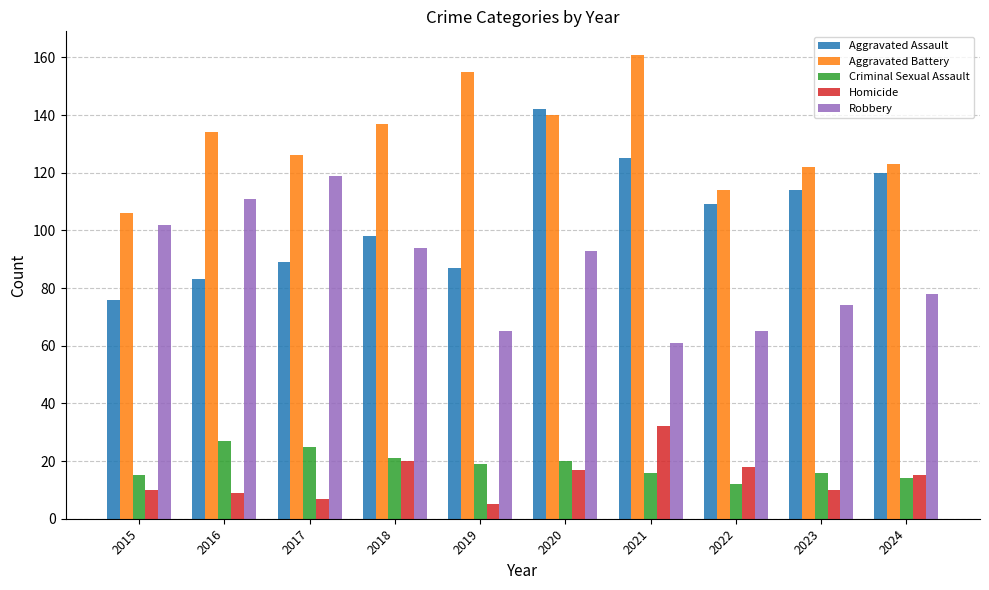

At 2021, list the series in order from largest to smallest.

Aggravated Battery, Aggravated Assault, Robbery, Homicide, Criminal Sexual Assault